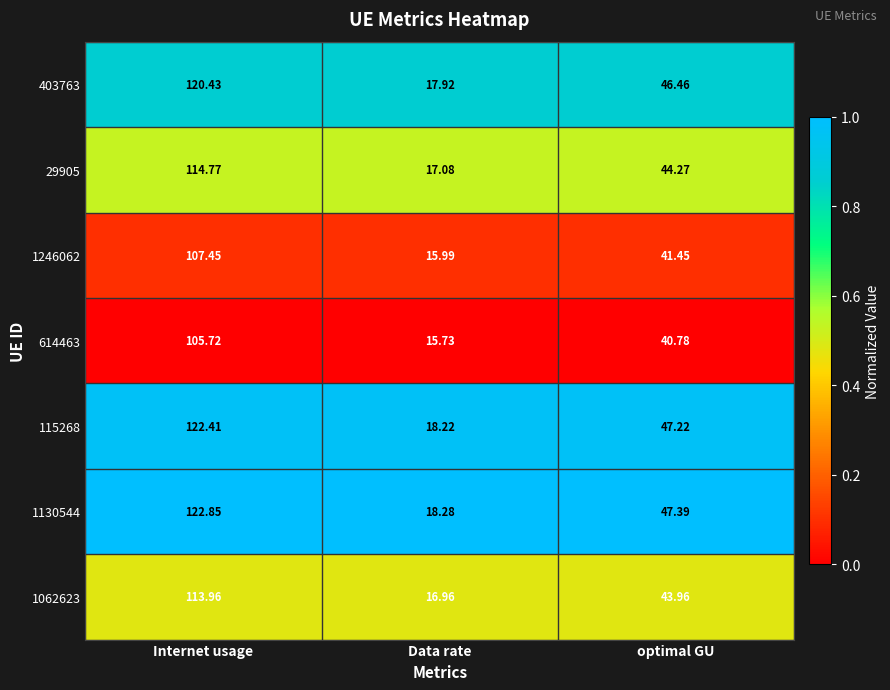

At which label is 29905 closest to 65?

optimal GU